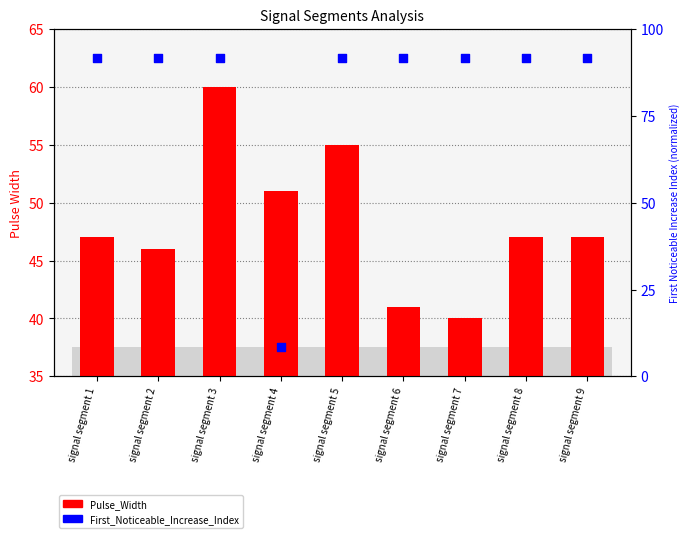

Which series reaches the maximum Y coordinate?

First_Noticeable_Increase_Index